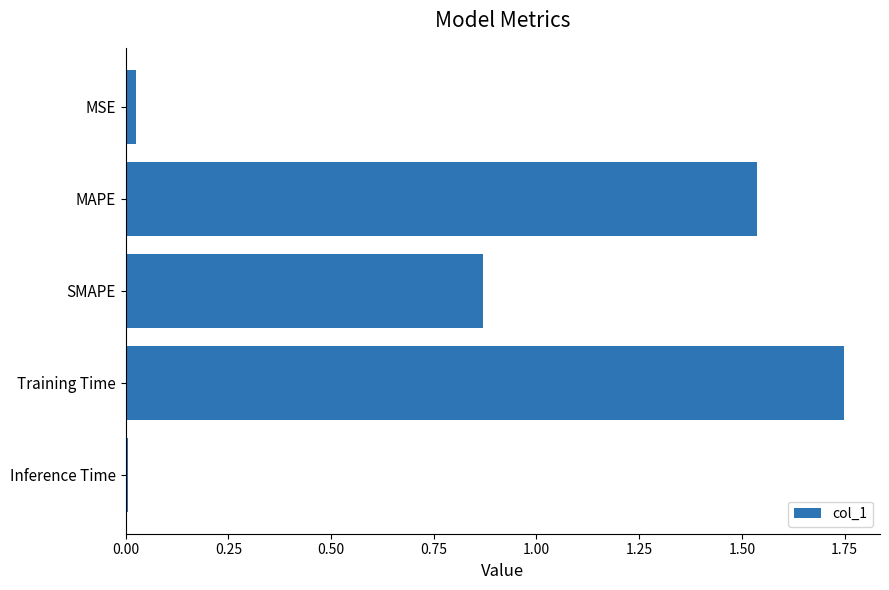

Rank the categories by value from lowest to highest.

Inference Time, MSE, SMAPE, MAPE, Training Time